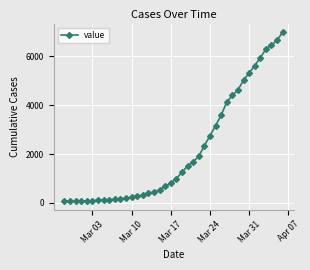

What is the sum of all values?

85643